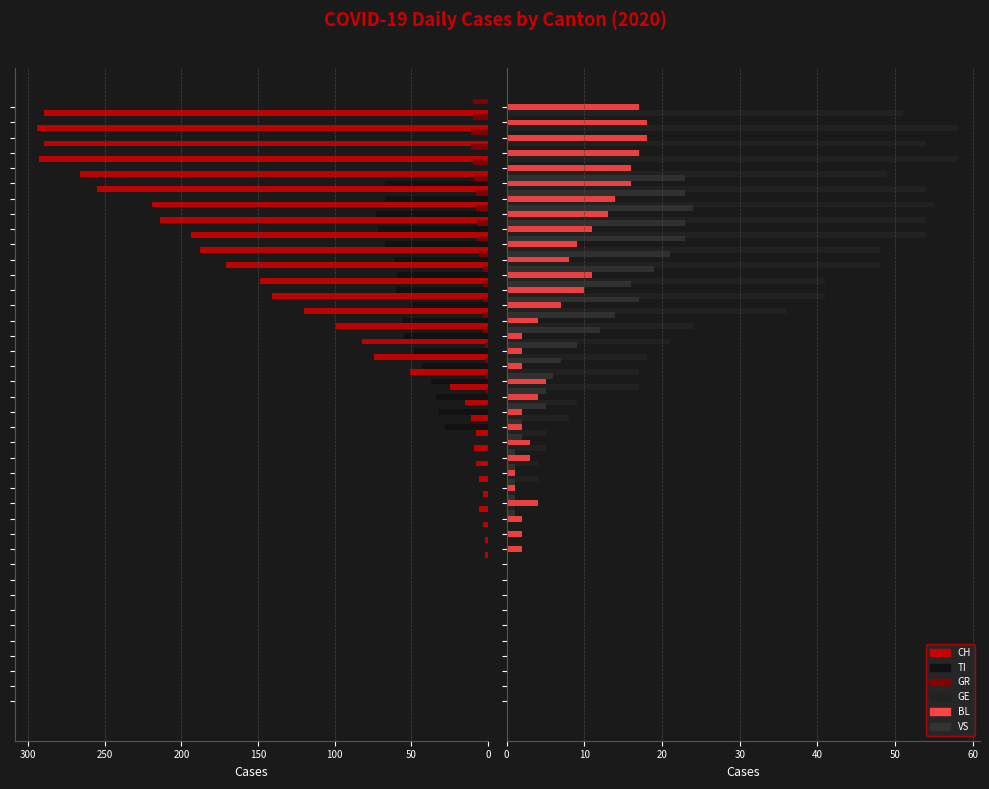

At which label does GE first exceed 9?

21